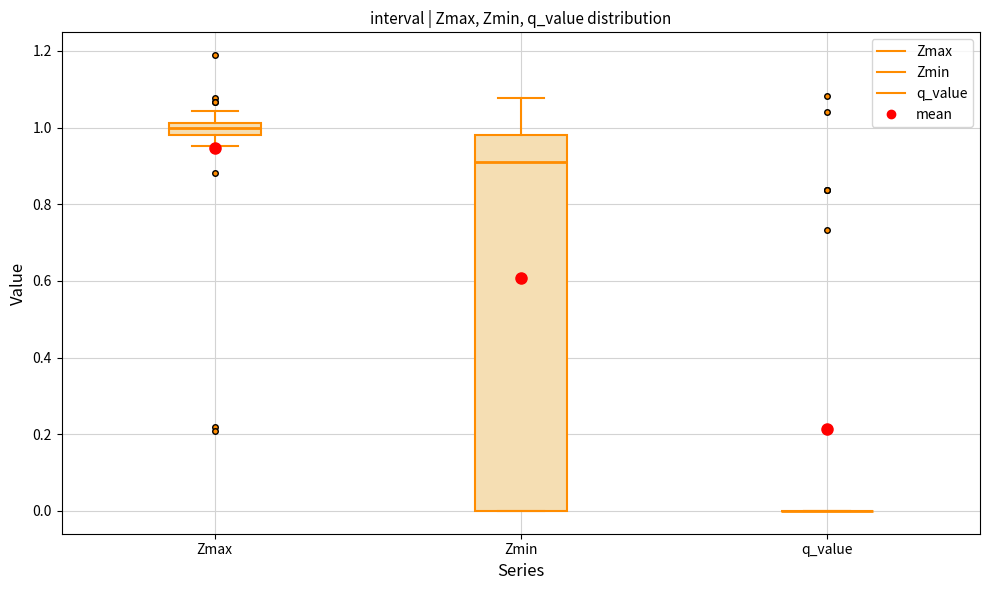

Reading left to right, read every box against the y-axis: the position of its median line, the range the box covers, and the ends of its whiskers. The values are not printed on the chart, so give them approximately, as read against the axis.

Zmax: median 1.00, box 0.98 to 1.02, whiskers 0.96 to 1.04
Zmin: median 0.90, box 0.00 to 0.98, whiskers 0.00 to 1.08
q_value: box collapsed to a line at 0.00, whiskers 0.00 to 0.00